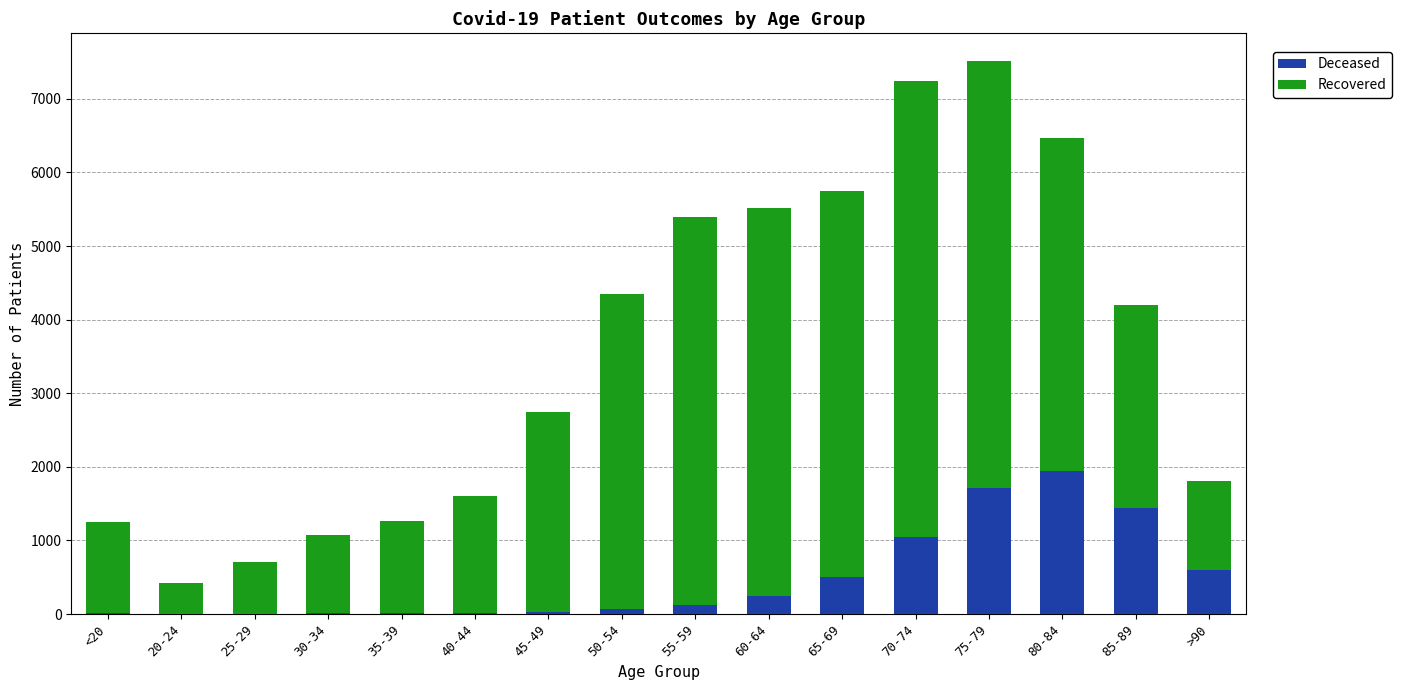

Count the number of categories in the chart.

16